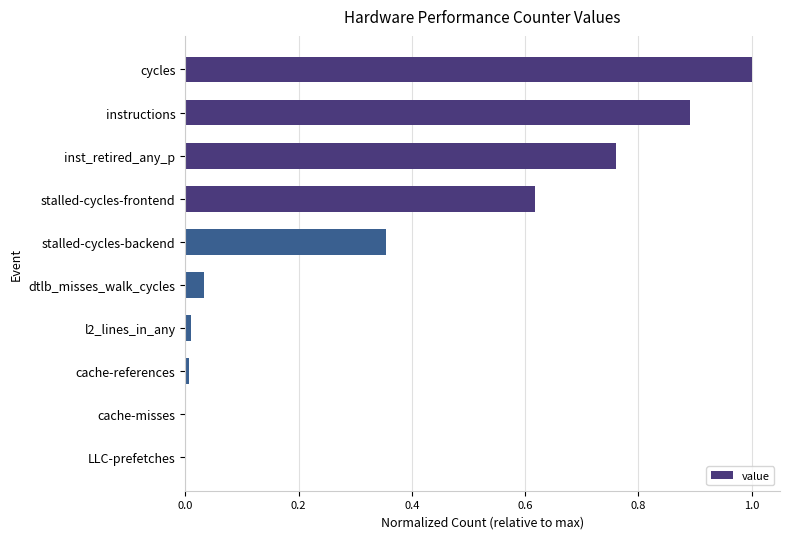

Between stalled-cycles-backend and stalled-cycles-frontend, which is larger?

stalled-cycles-frontend